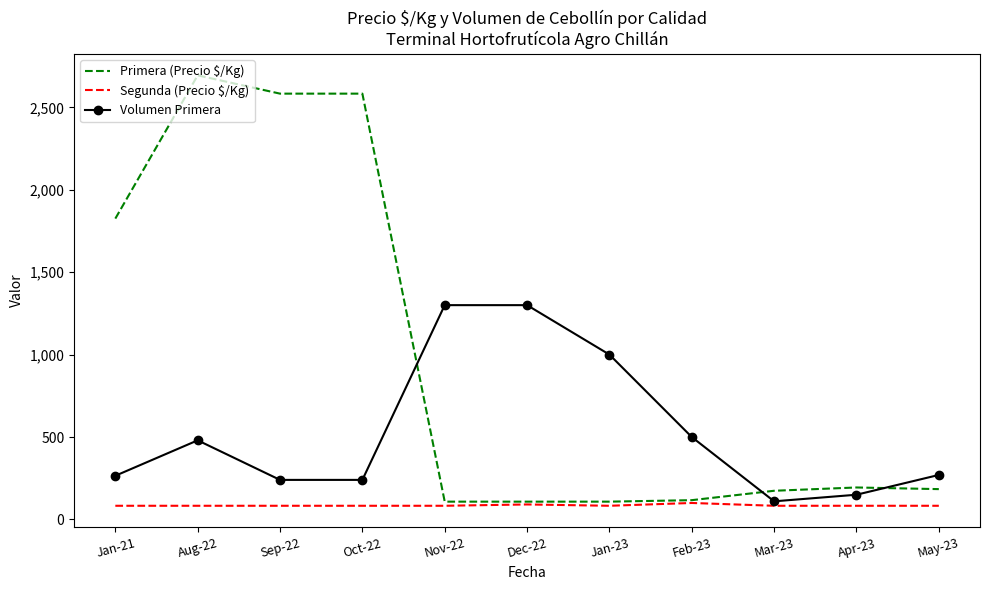

Which series has the largest total across all categories?

Primera (Precio $/Kg)